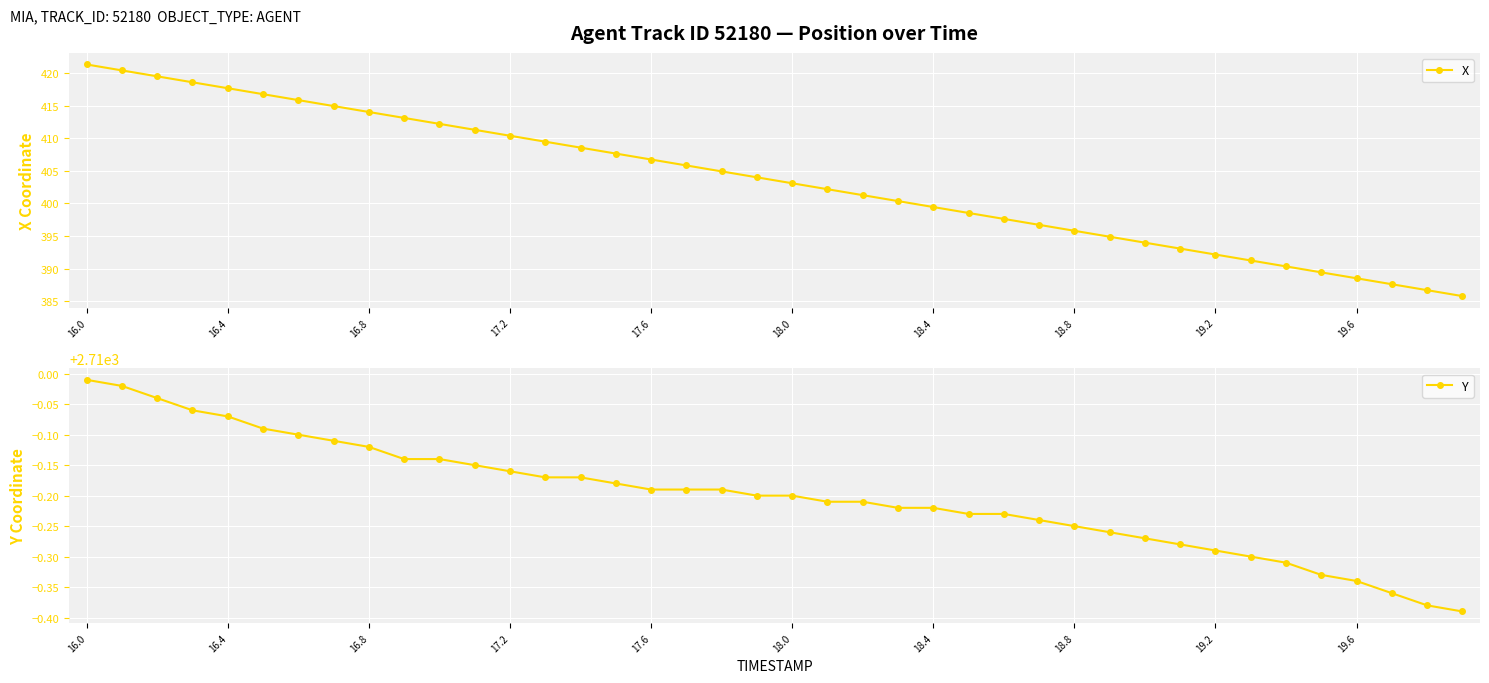

At which label does X reach its peak?

16.0